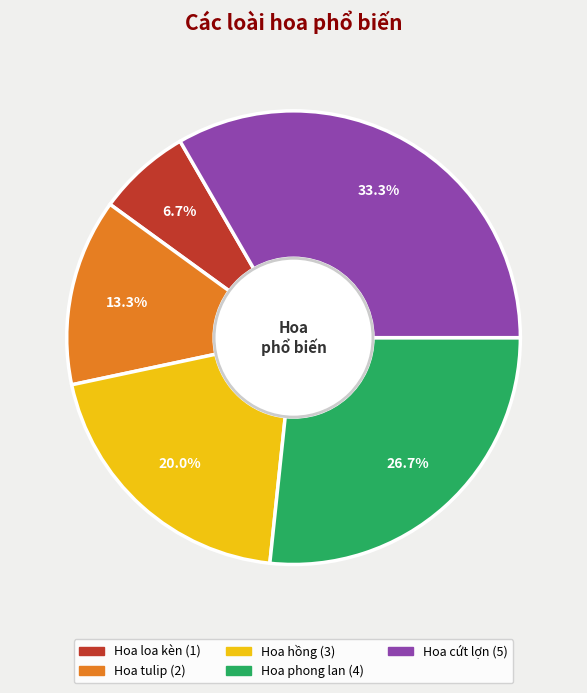

To the nearest percent, what percentage of the pie is Hoa hồng?

20%